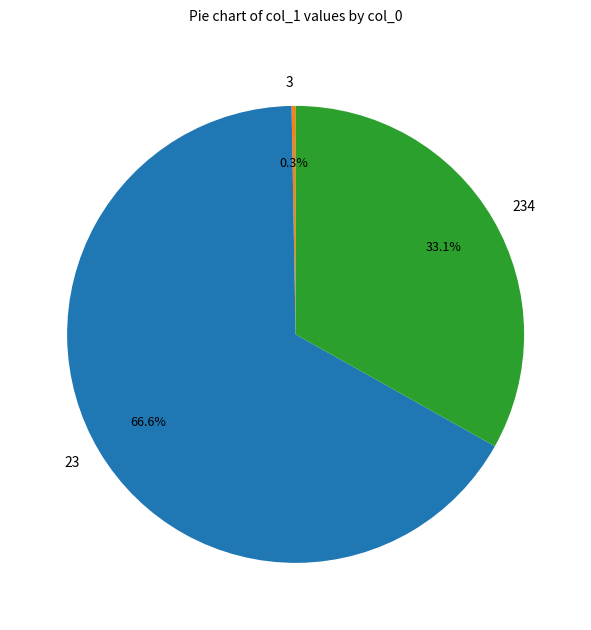

How many slices are in this pie chart?

3